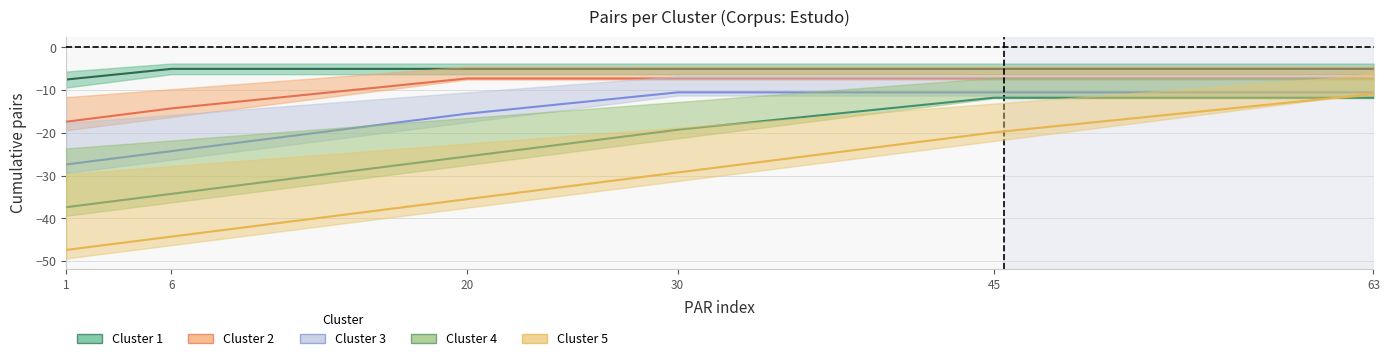

The Cluster 2 series shows 12 at Cluster 2. True or false?

False